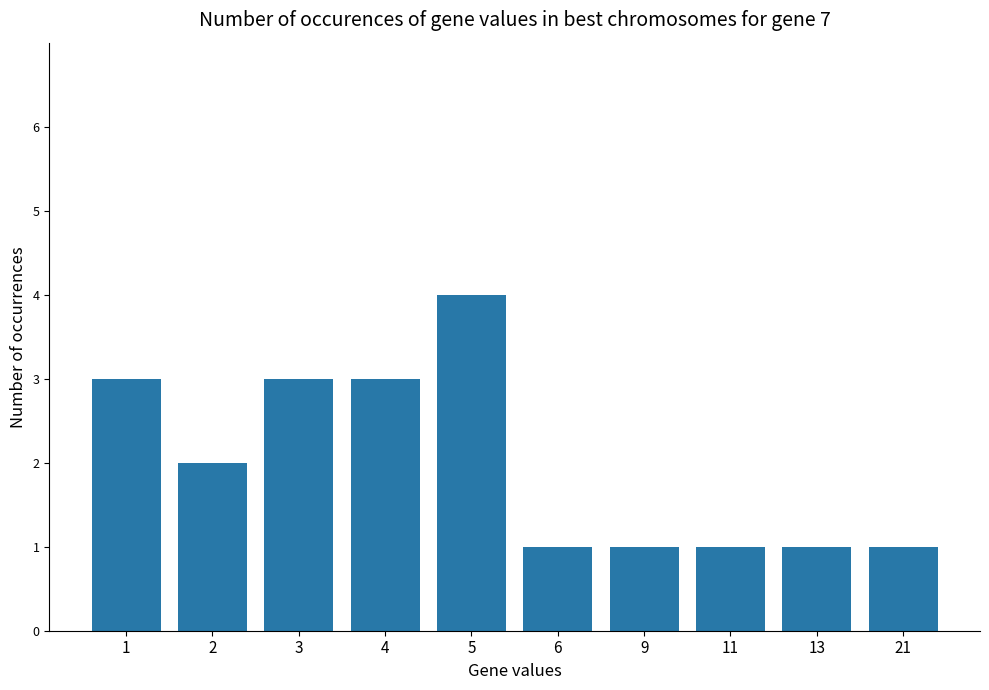

The chart shows a value of 1 at 9. True or false?

True